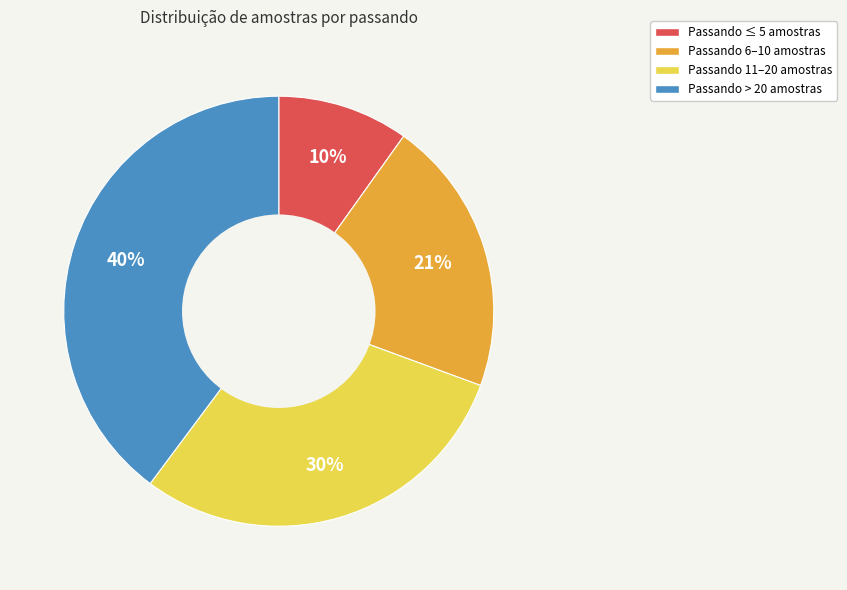

How many slices are in this pie chart?

4